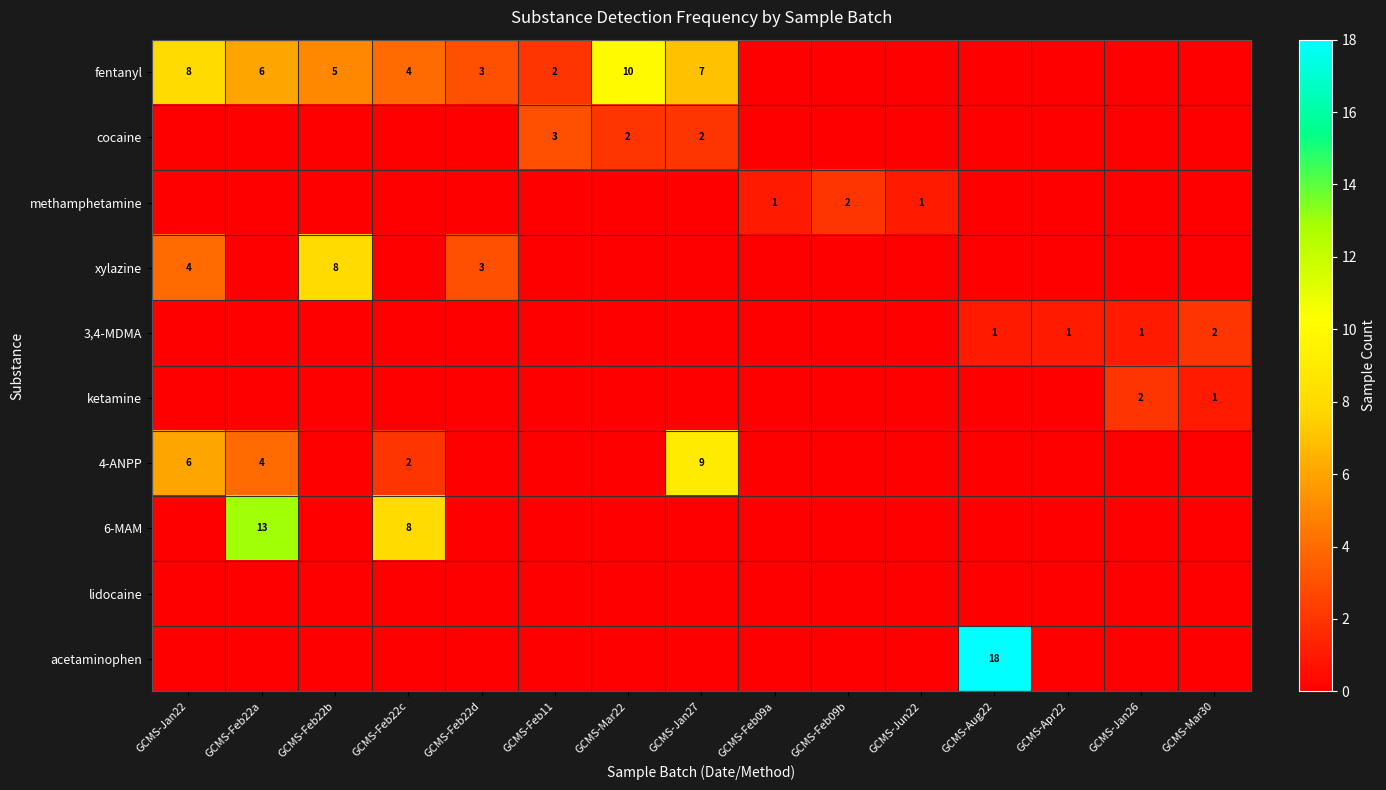

The value of ketamine at GCMS-Jan26 is 2. True or false?

True